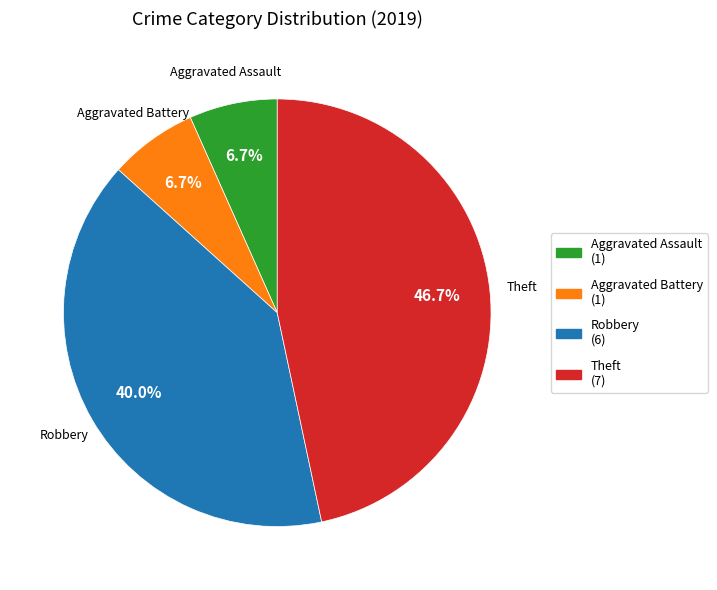

What is the largest slice in the pie chart?

Theft